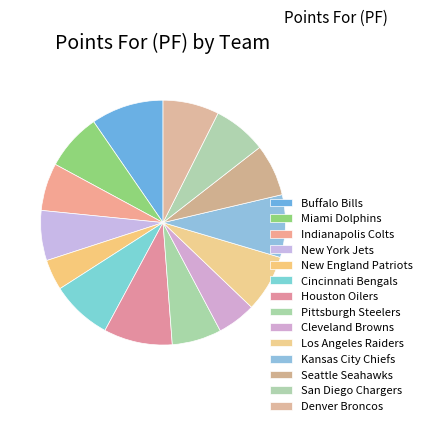

Between Kansas City Chiefs and Houston Oilers, which is larger?

Houston Oilers